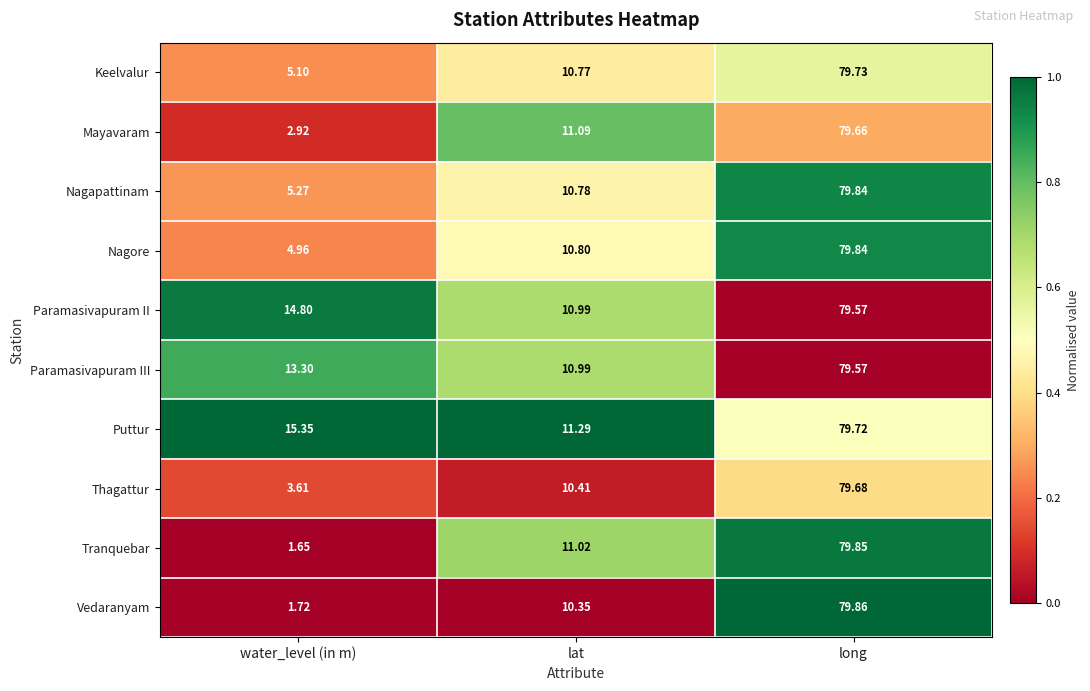

Which category has the lowest value in the Keelvalur series?

water_level (in m)